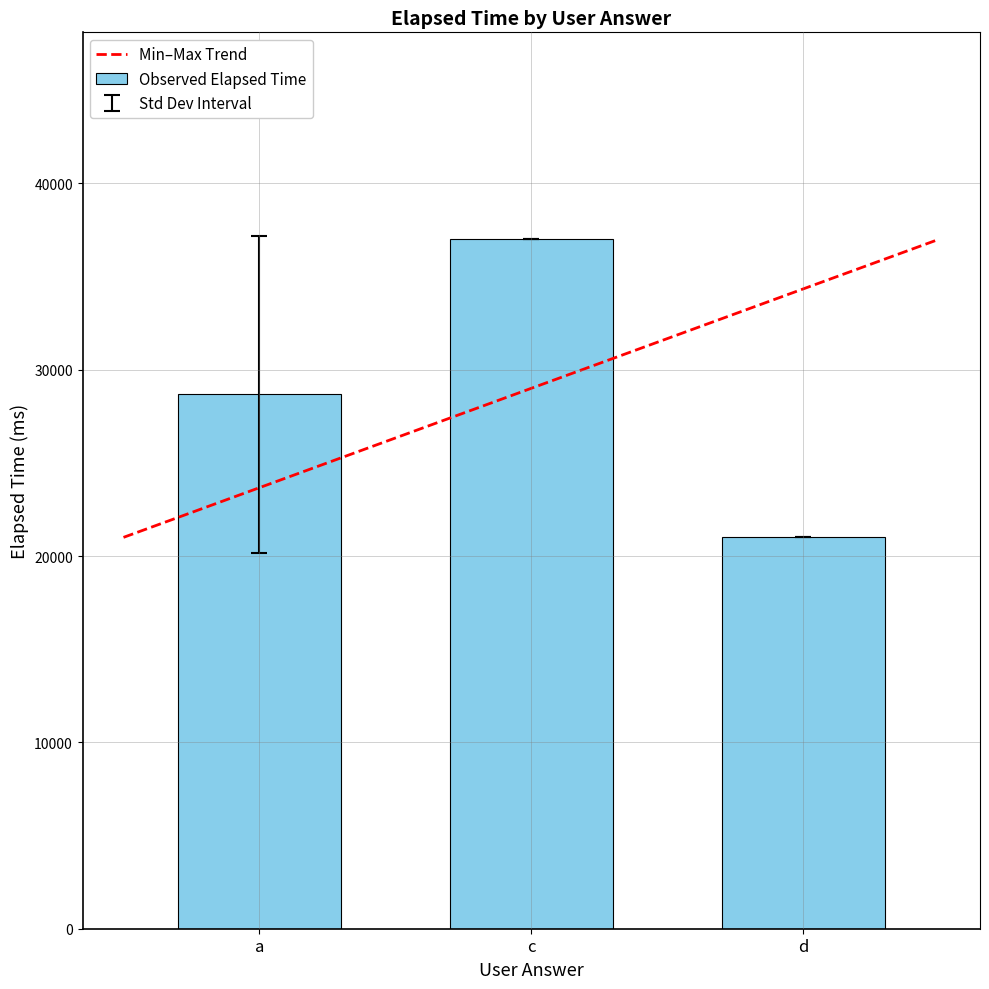

What is the label of the 2nd bar from the right?

c